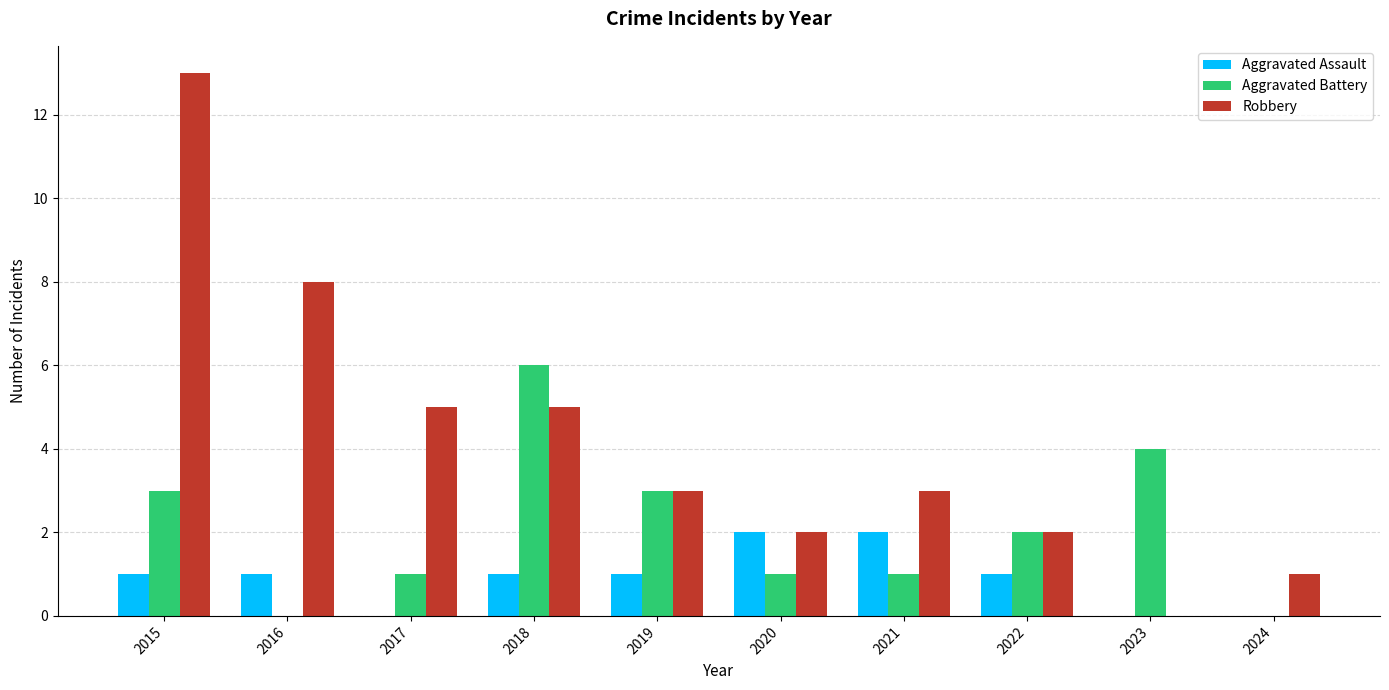

Is the value of Robbery at 2018 greater than the value of Aggravated Battery at 2020?

Yes